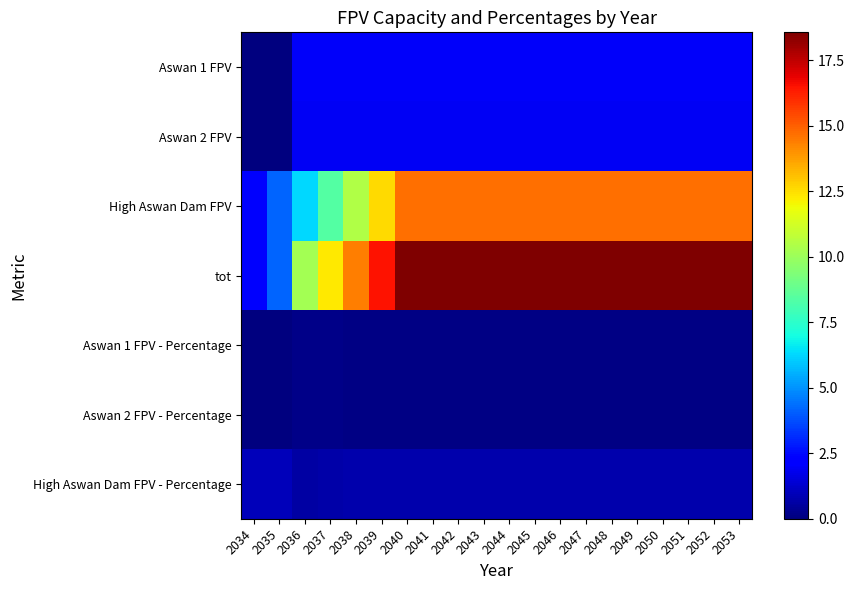

What is the maximum value shown in the chart?

18.6